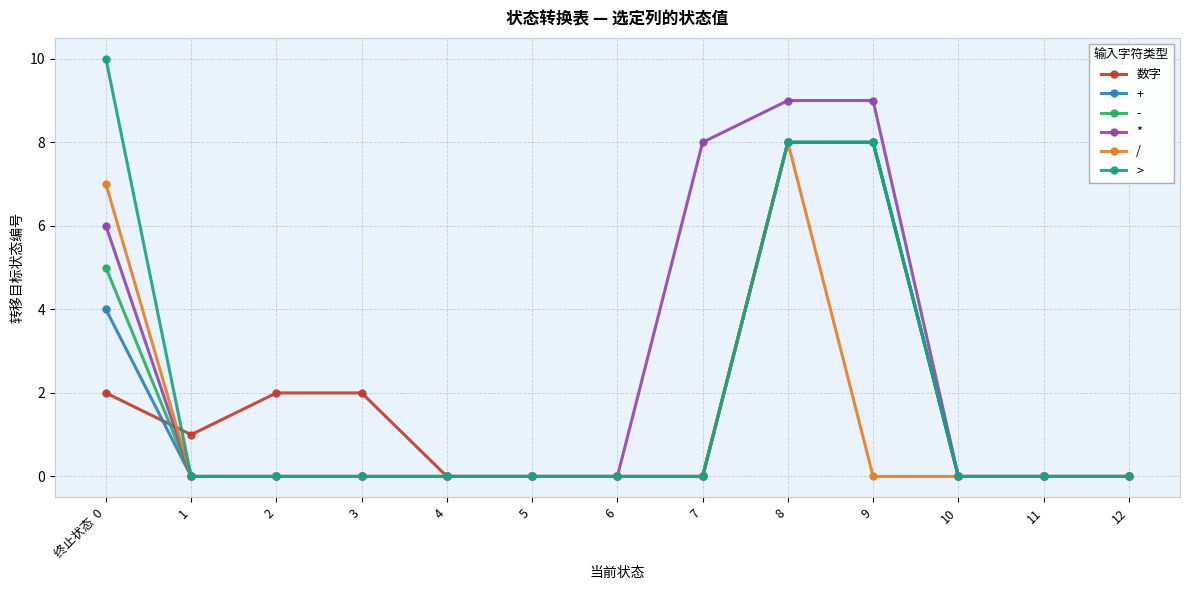

Is this an area chart (filled region under the line)?

No